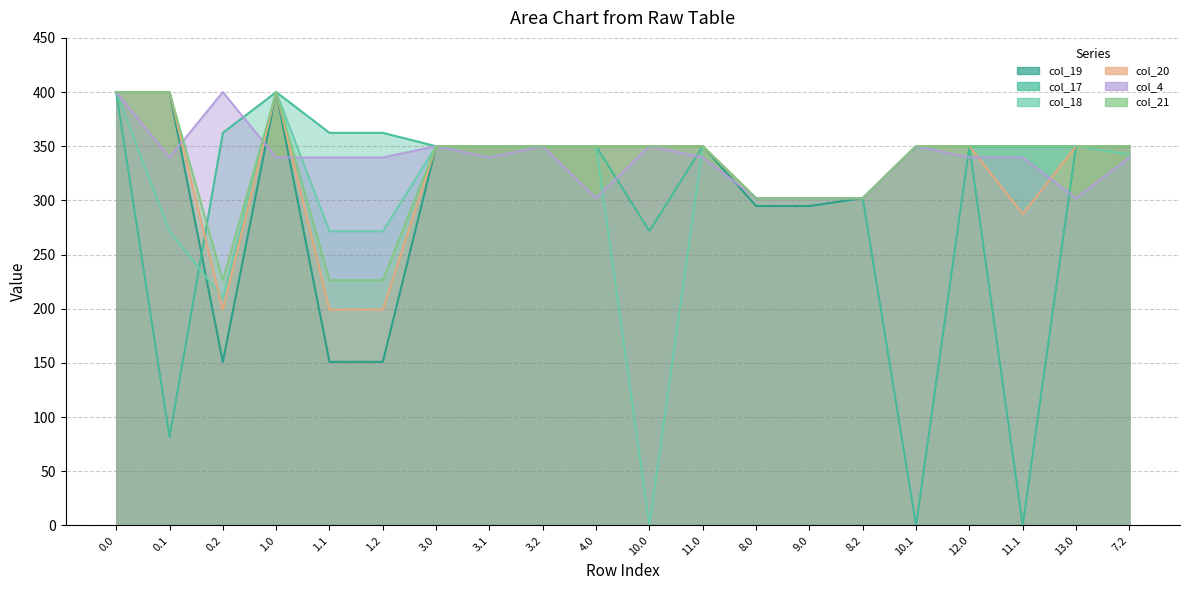

What is the sum of all col_4 values?

6766.7